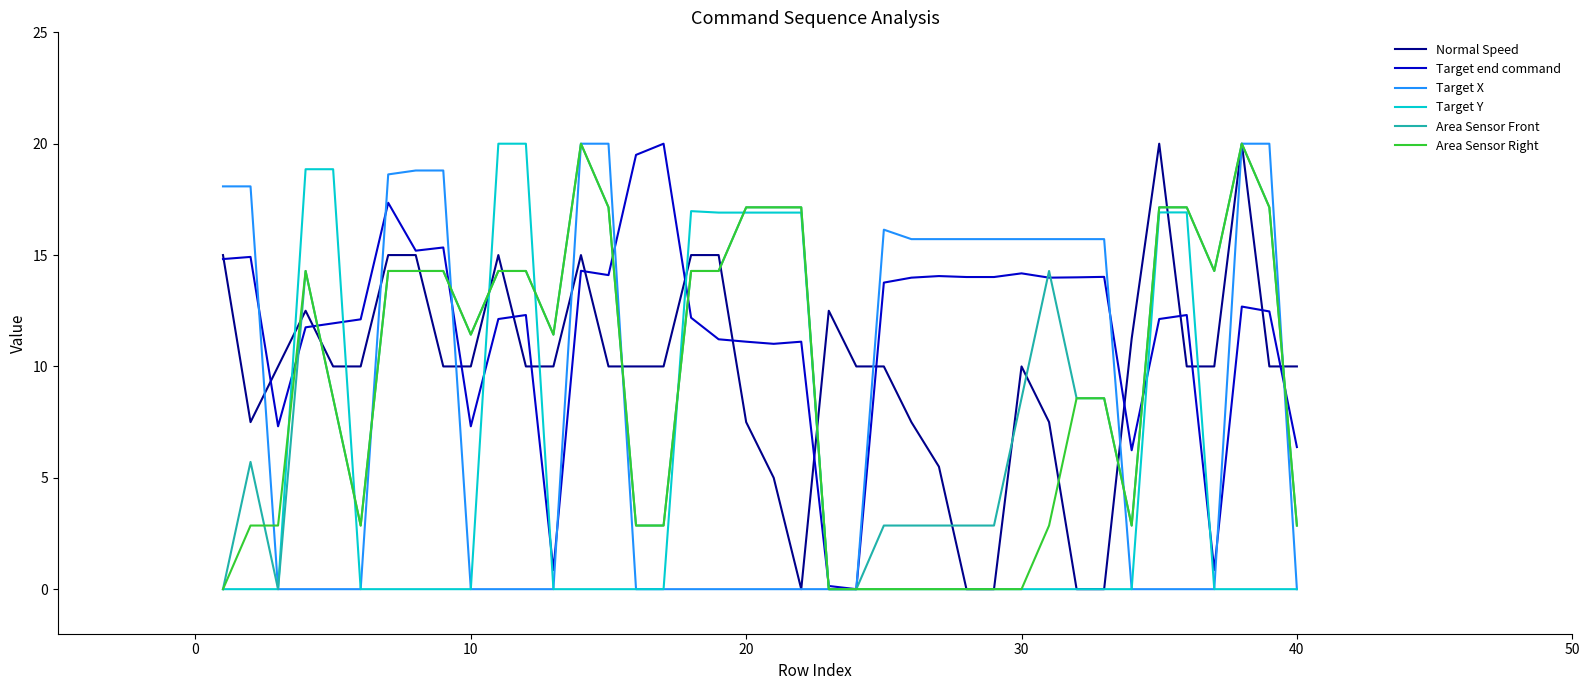

Which series has the largest total across all categories?

Target end command